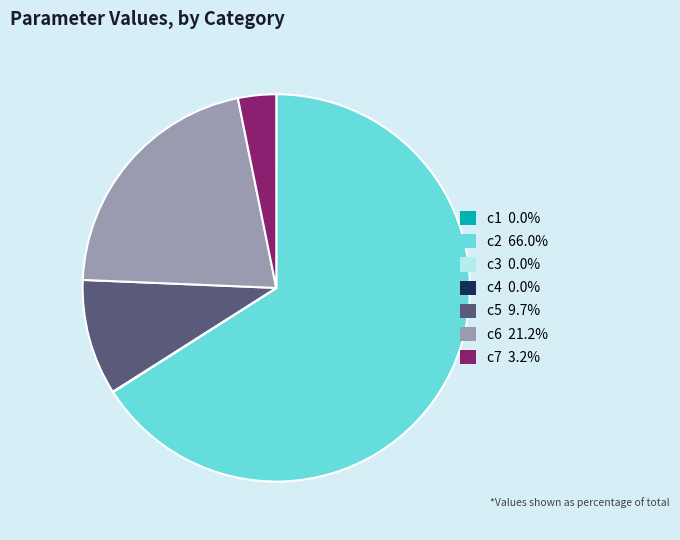

Does any single category account for the majority?

Yes